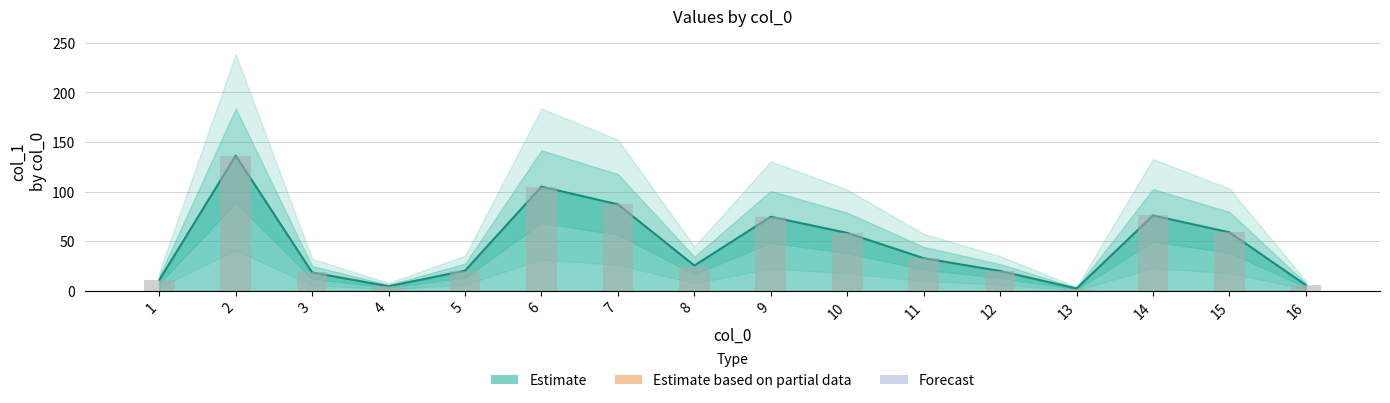

Which category has the highest value across all series?

2